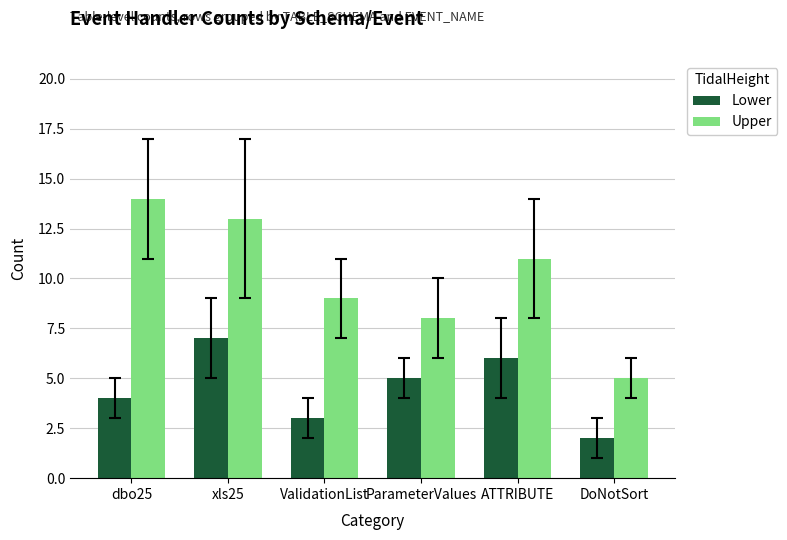

At how many categories does at least one series exceed 10?

3